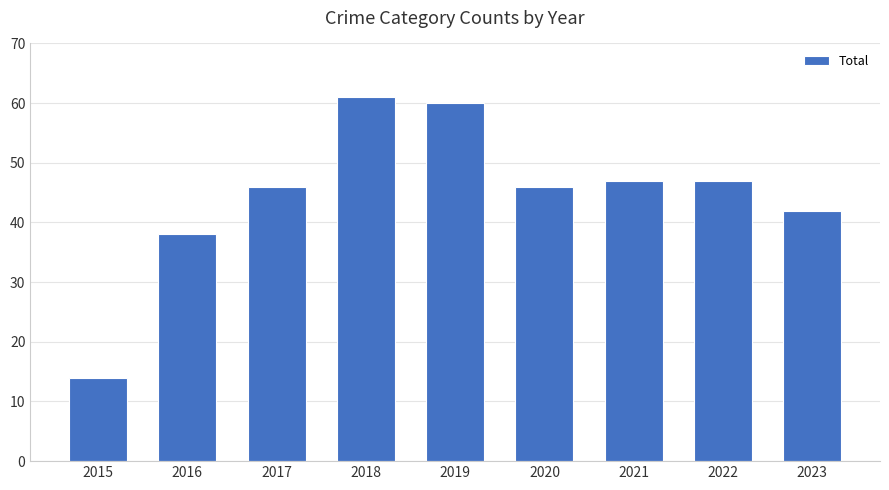

True or false: the data shows 16 at 2016.

False